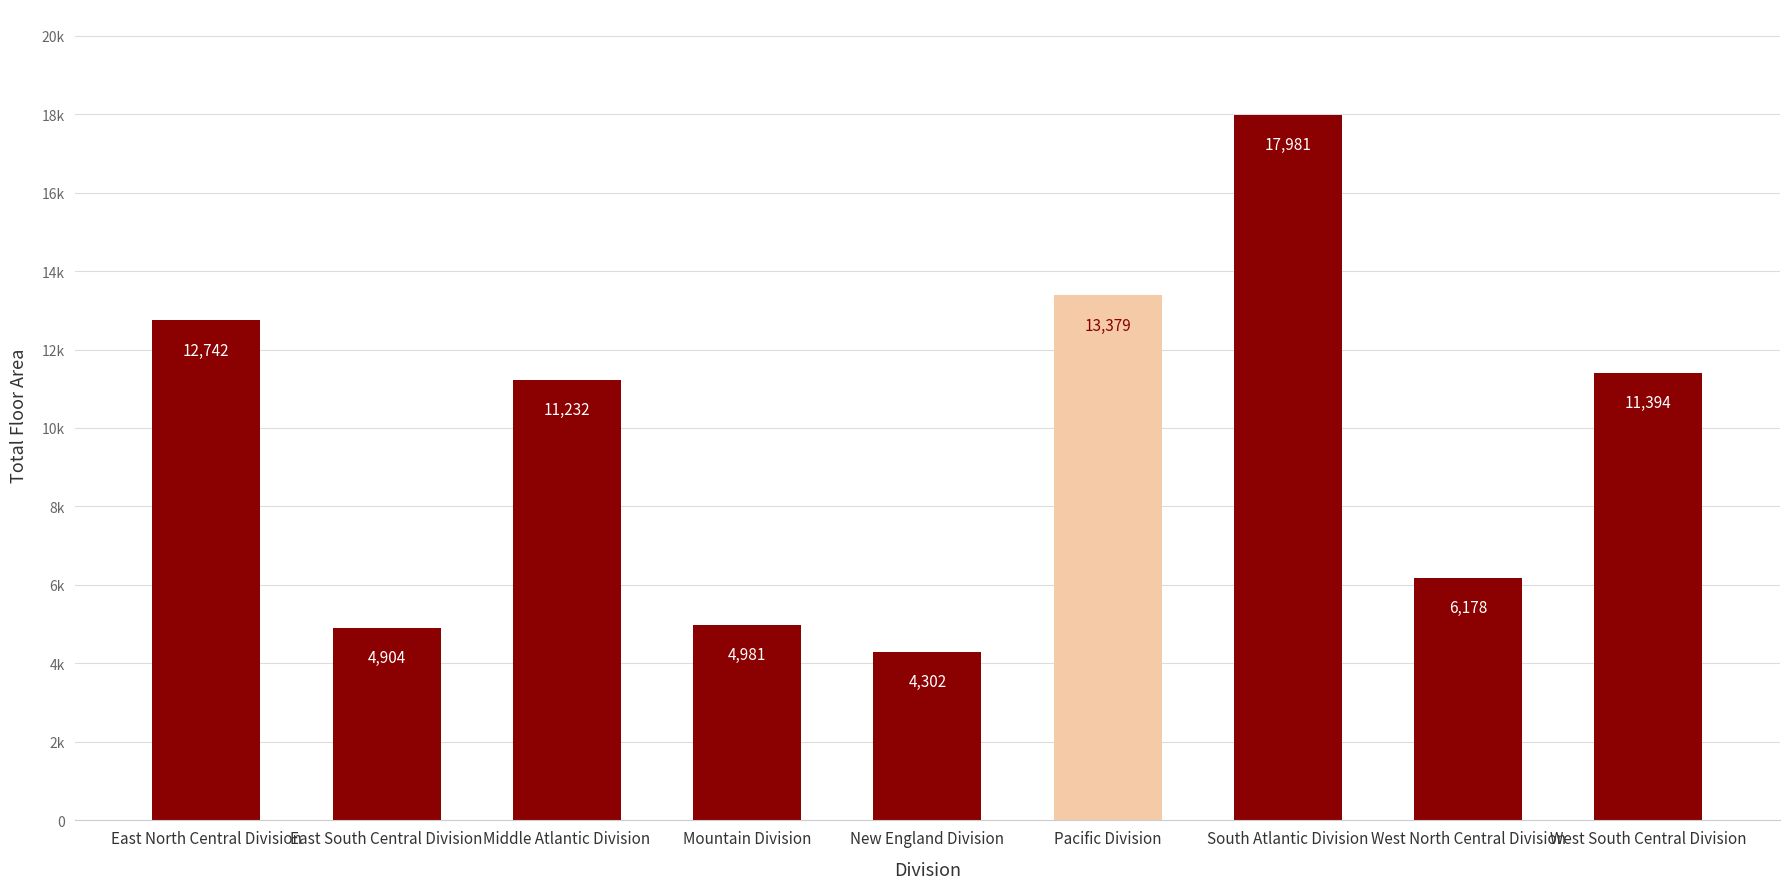

What is the change in value from East North Central Division to South Atlantic Division?

+5239